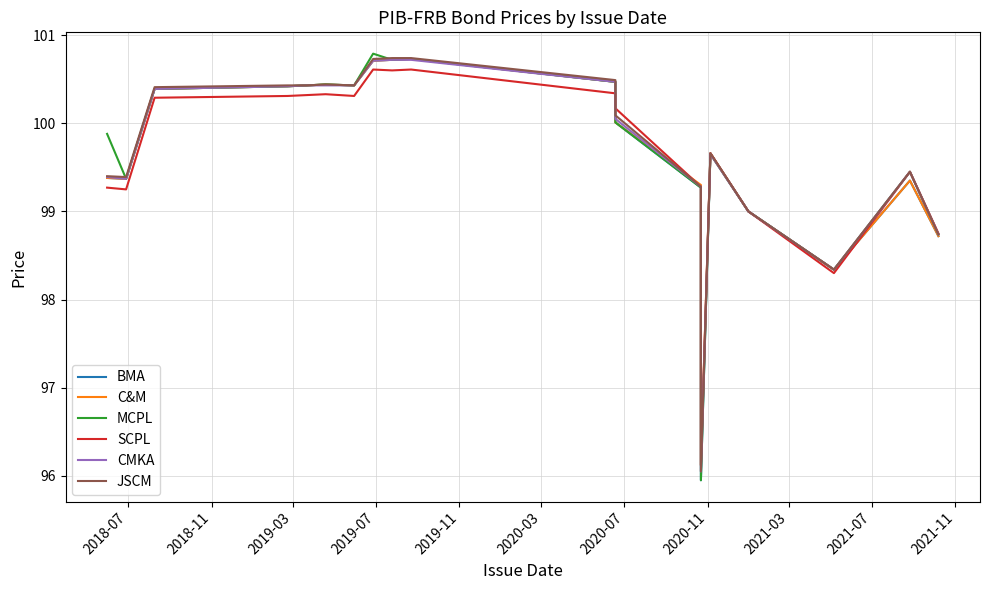

Does the chart display data point markers on the line(s)?

No